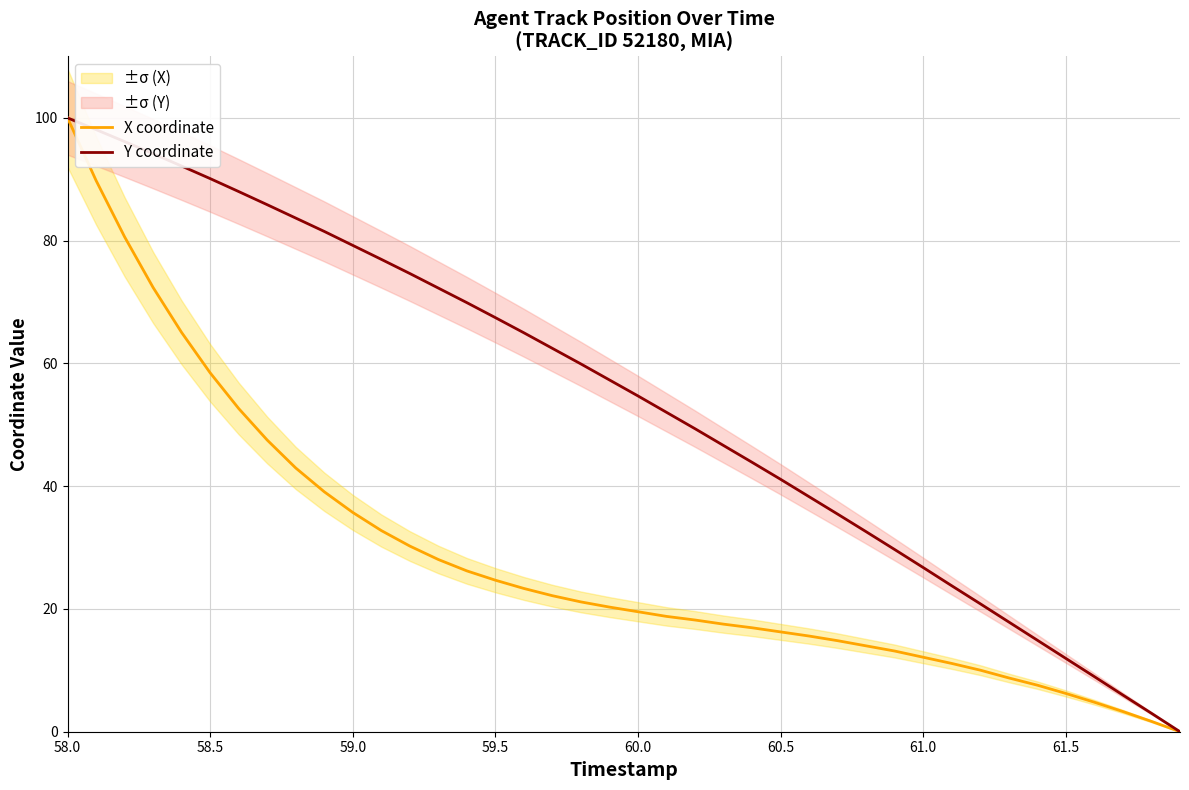

The value of Y coordinate at 61.0 is 44.8. True or false?

False